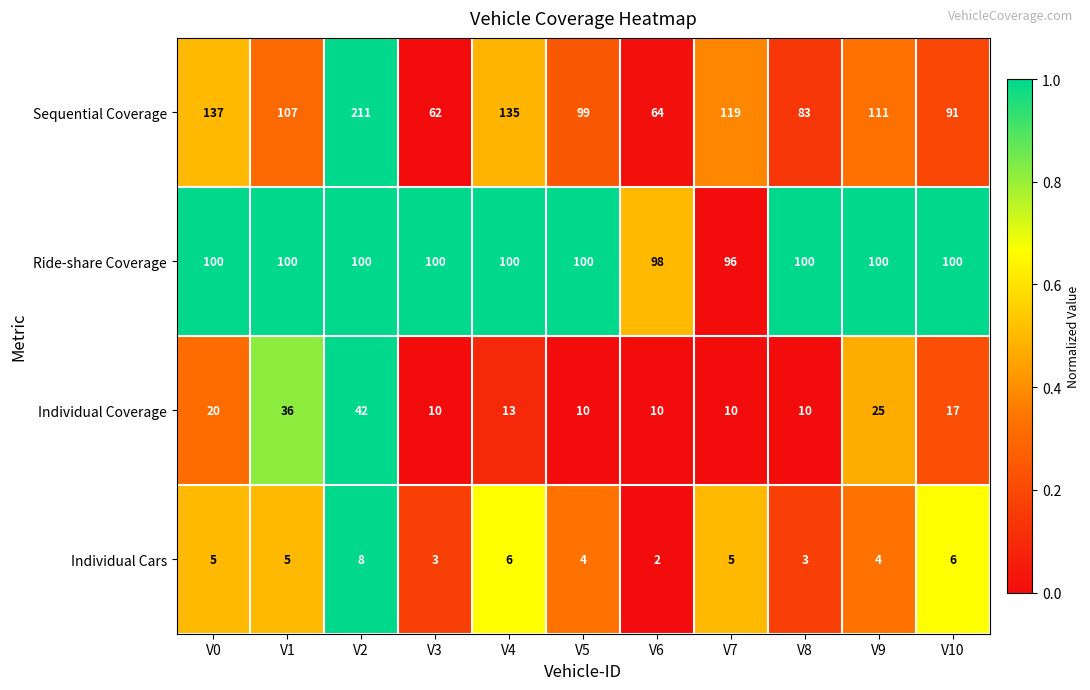

The value of Individual Cars at V7 is 5. True or false?

True